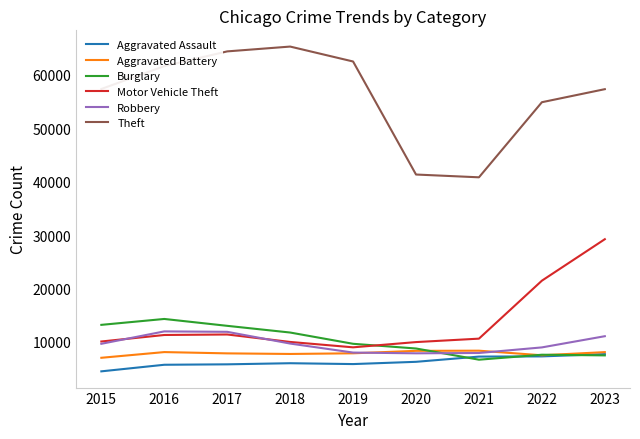

What is the difference between the highest and lowest values at 2017?

58593